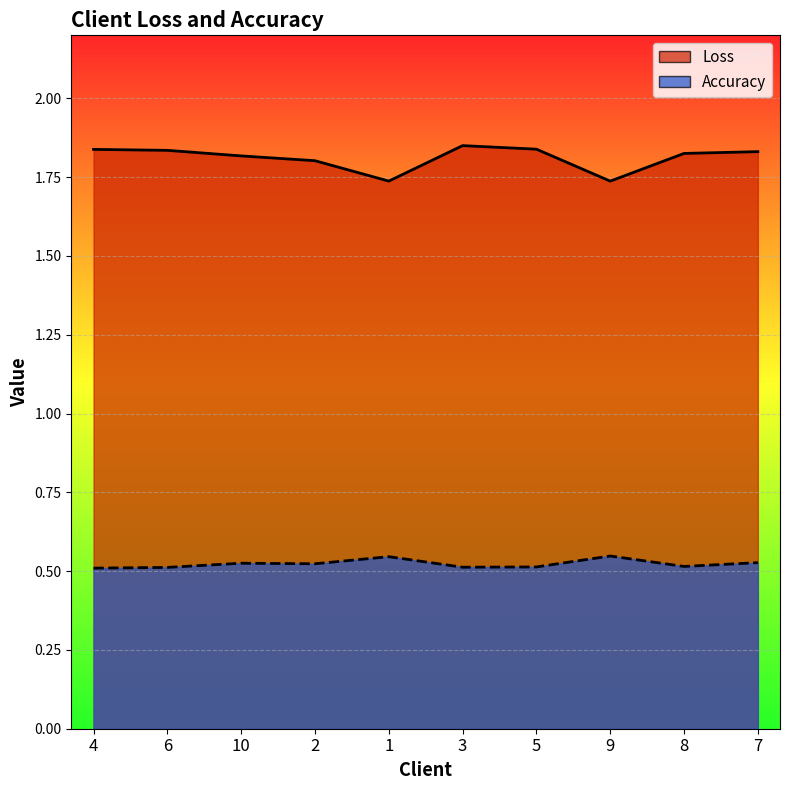

What value does the Accuracy series have at 8?

0.5